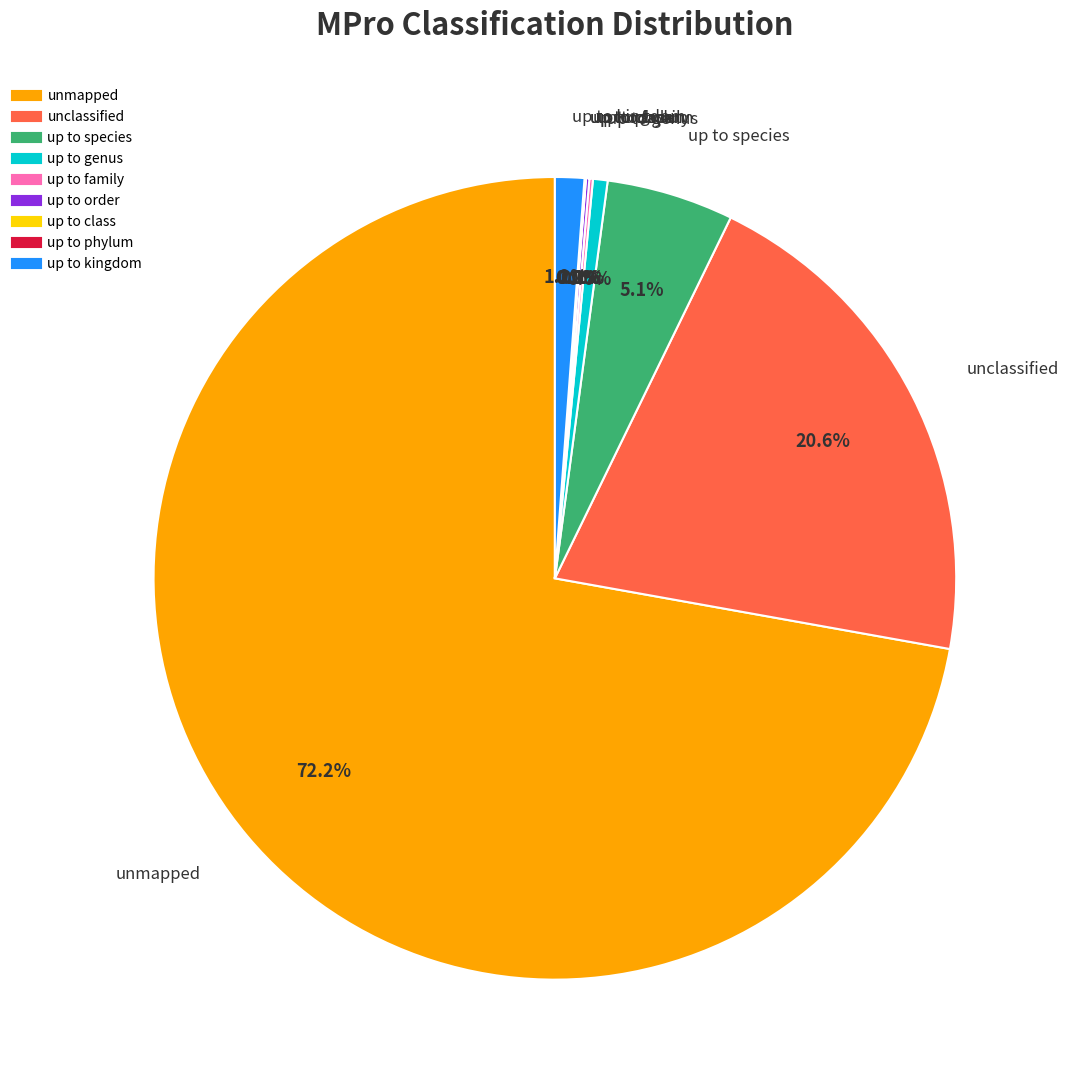

To the nearest percent, what is the difference between the up to species and up to kingdom slice percentages?

4%